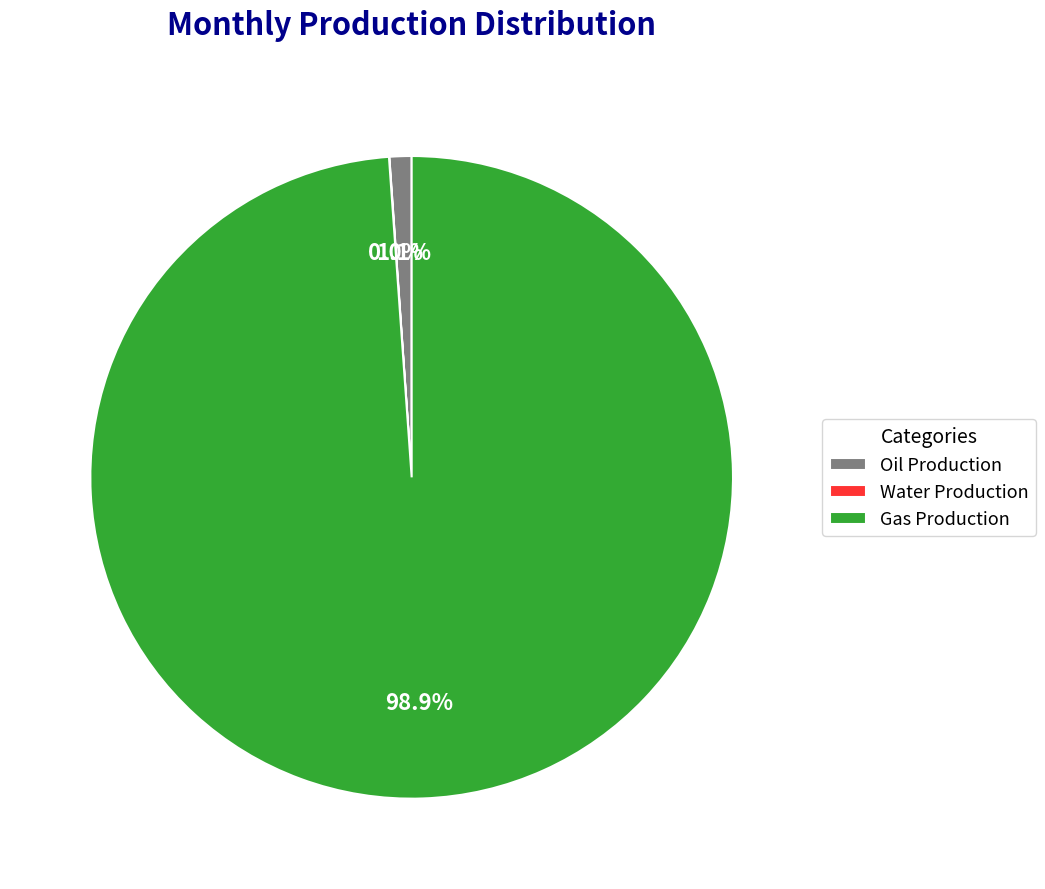

Does any single category account for the majority?

Yes